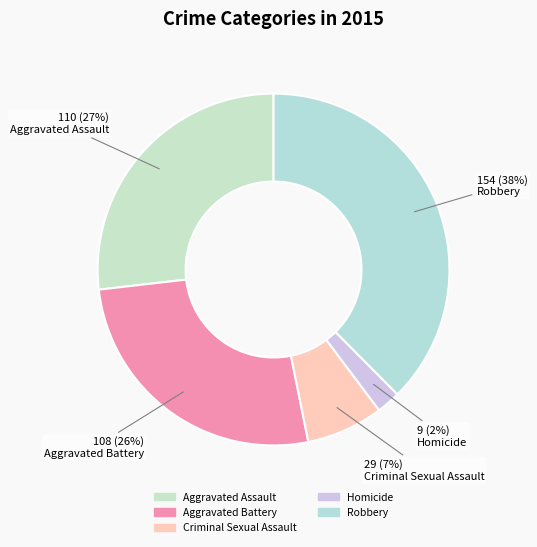

What is the change in value from Aggravated Assault to Homicide?

-101